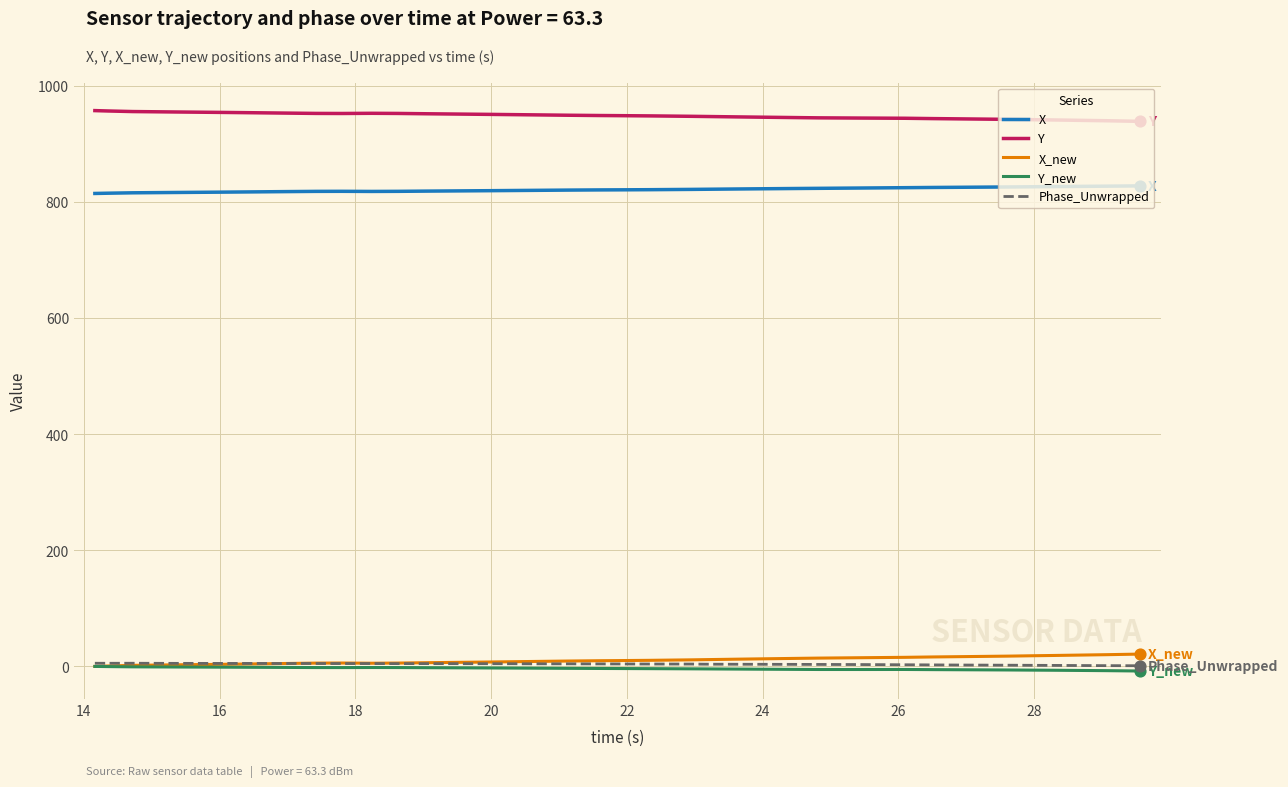

What are all the series names shown in the legend?

X, Y, X_new, Y_new, Phase_Unwrapped